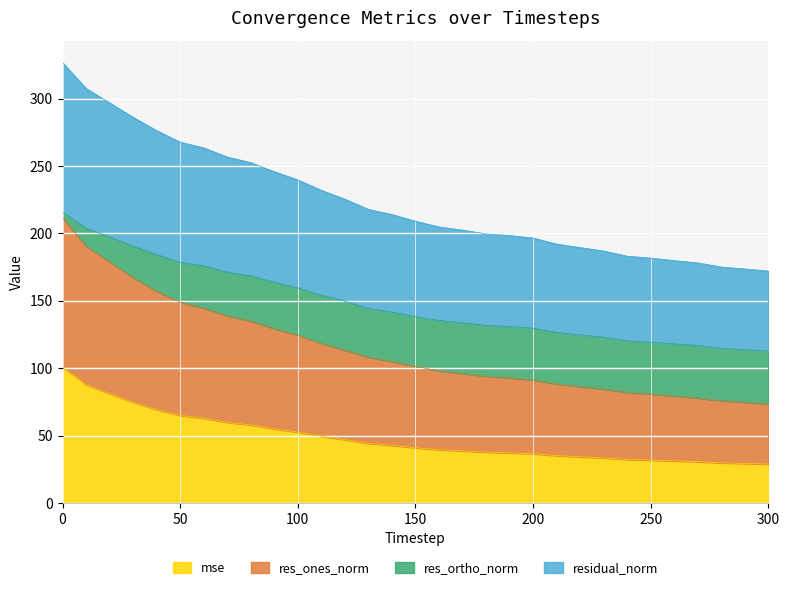

The value of mse at 300 is 40.0. True or false?

False